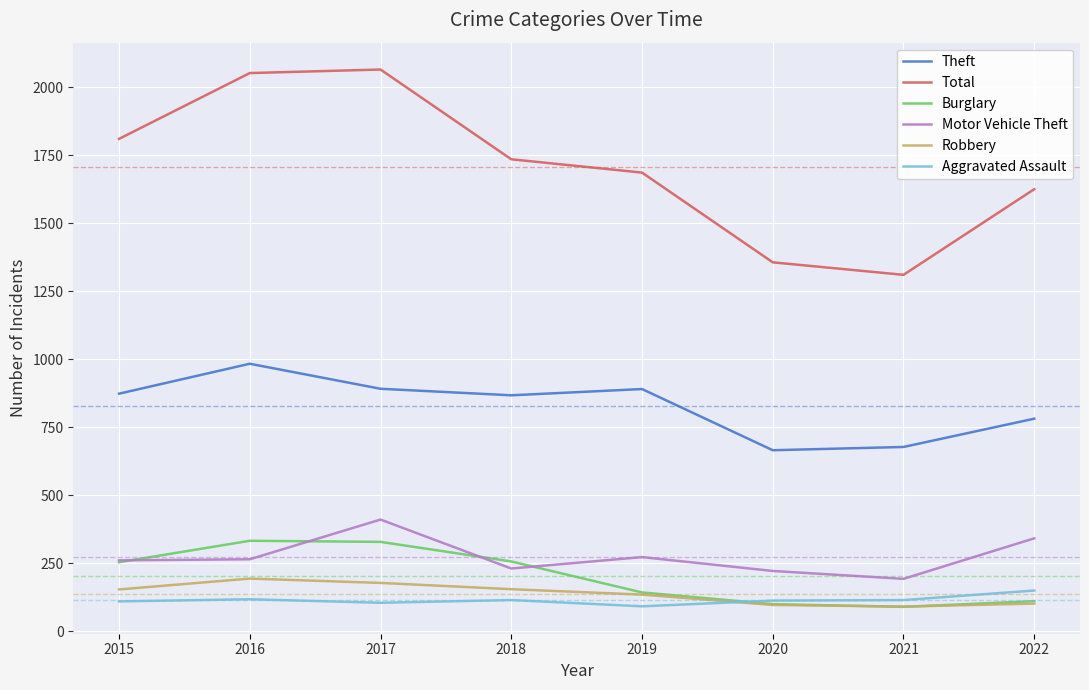

What are all the series names shown in the legend?

Theft, Total, Burglary, Motor Vehicle Theft, Robbery, Aggravated Assault